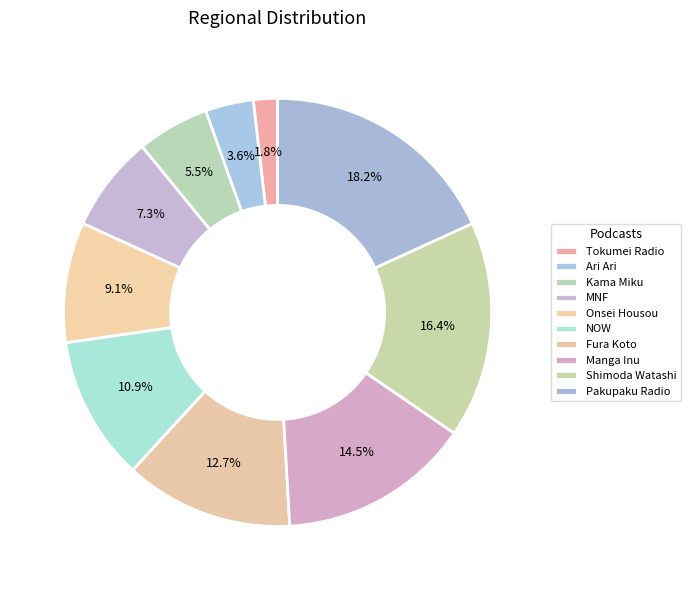

To the nearest percent, what is the average slice percentage?

10%